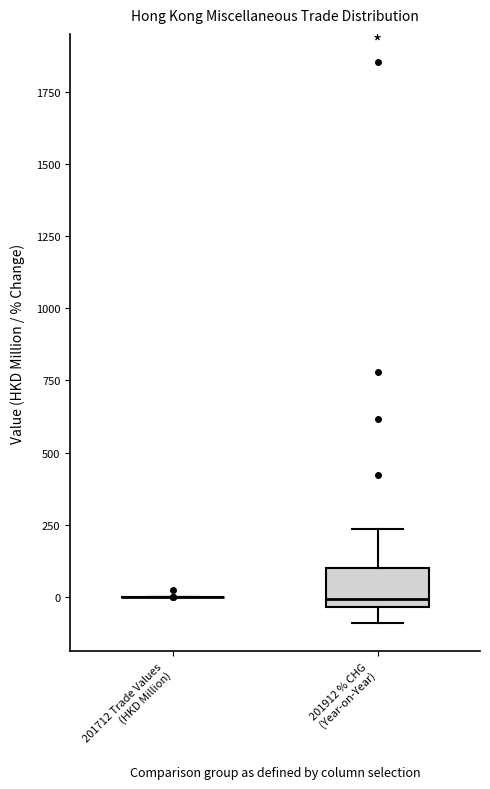

Reading left to right, transcribe this box plot: for each box, give where its median line is, the range the box spans, and where its two whiskers end, as read against the y-axis. The values are not printed on the chart, so give them approximately, as read against the axis.

201712 Trade Values (HKD Million): box collapsed to a line at 0, whiskers 0 to 0
201912 % CHG (Year-on-Year): median 0, box -50 to 100, whiskers -100 to 250